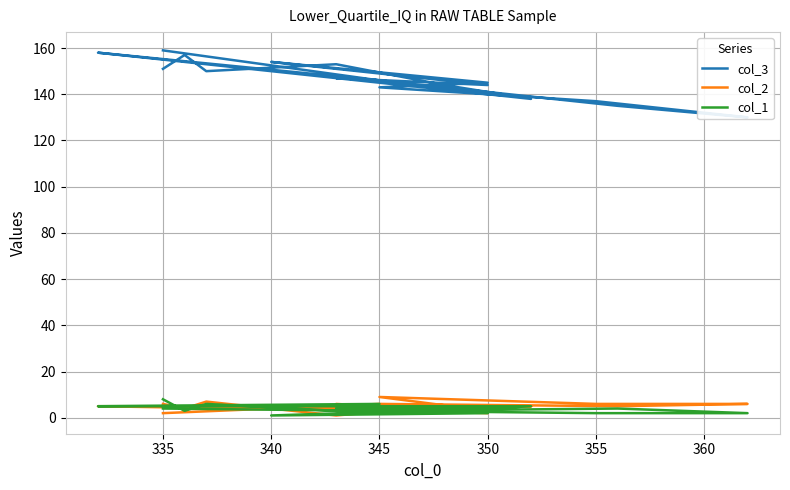

Which series has the largest range (max minus min)?

col_3